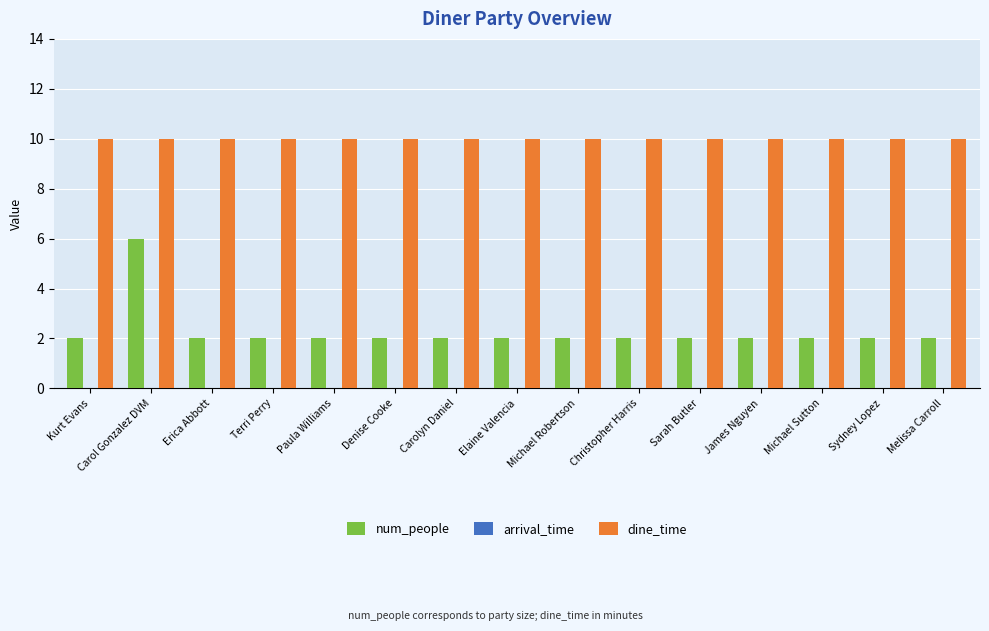

Are the bars horizontal?

No